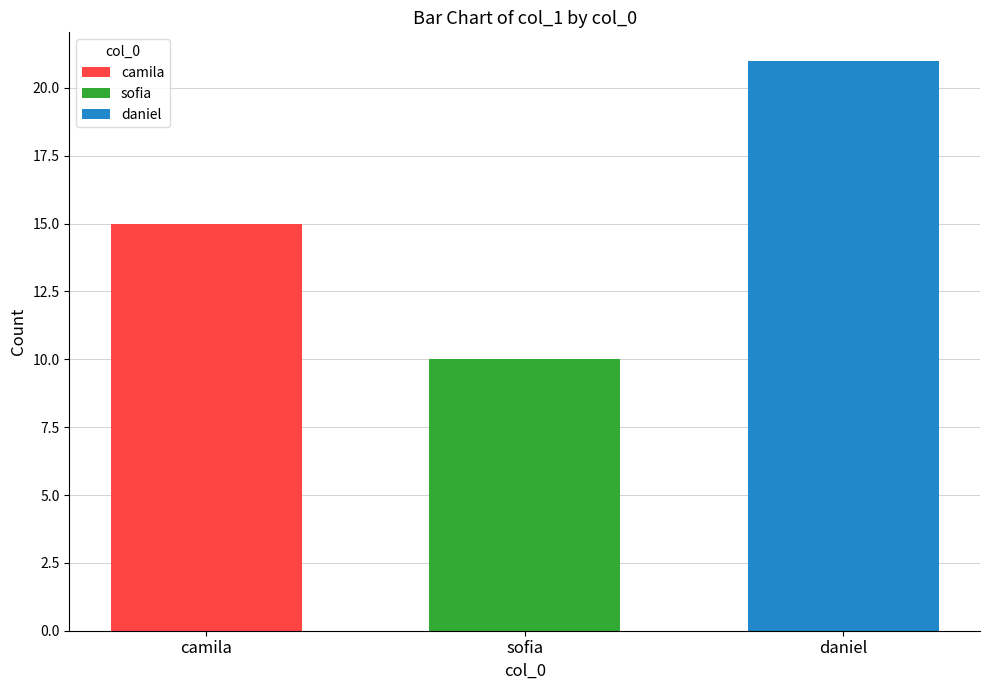

What is the highest value of the sofia series?

10